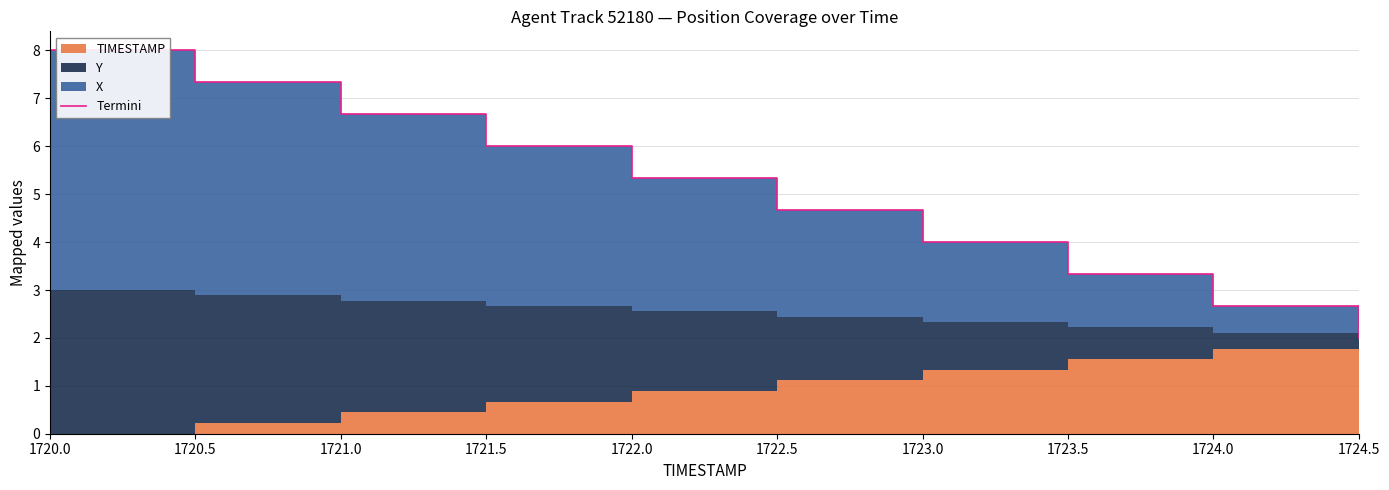

Which category has the lowest value across all series?

1724.5